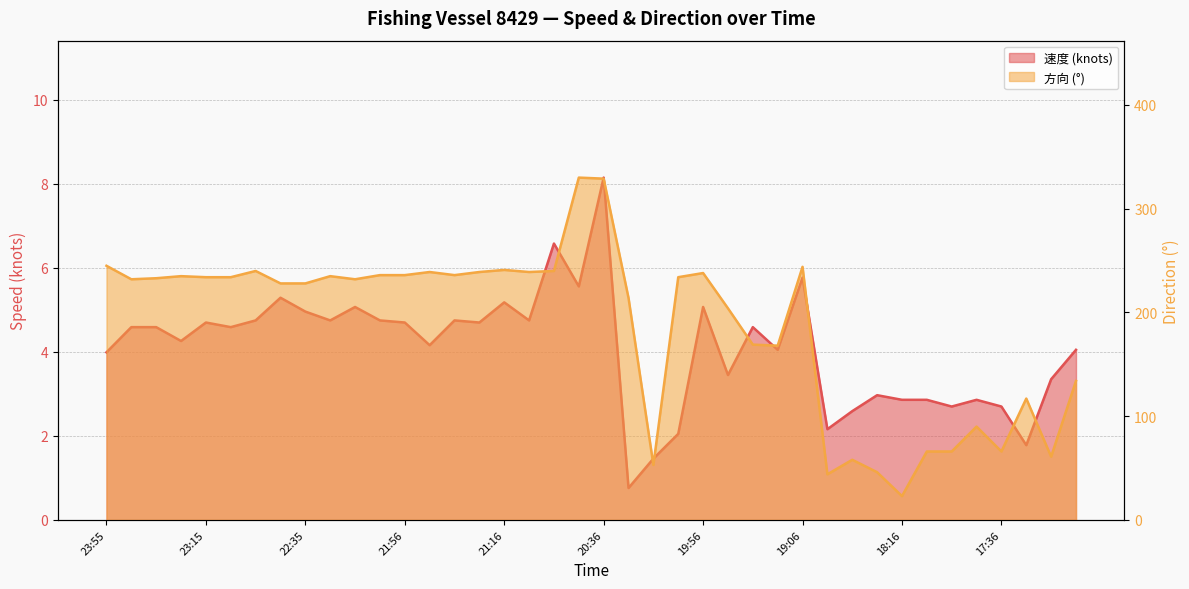

What are all the series names shown in the legend?

速度, 方向